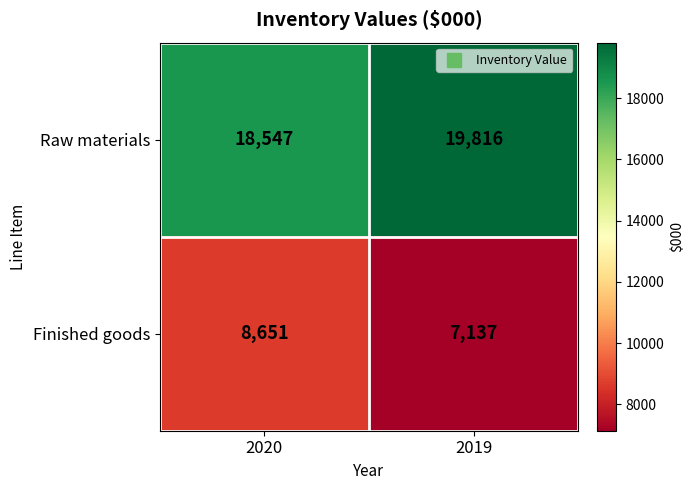

What is the minimum value for Finished goods?

7137